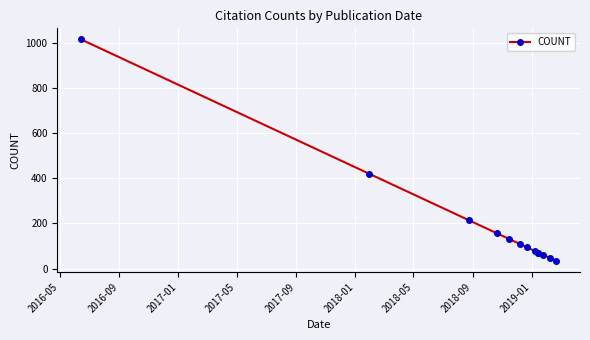

Is this an area chart (filled region under the line)?

No